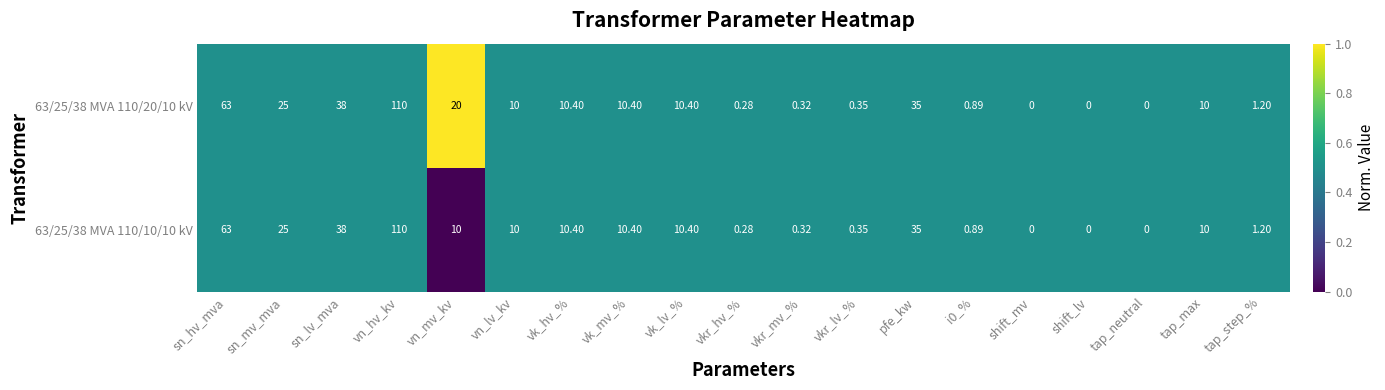

At vn_mv_kv, list the series in order from smallest to largest.

63/25/38 MVA 110/10/10 kV, 63/25/38 MVA 110/20/10 kV